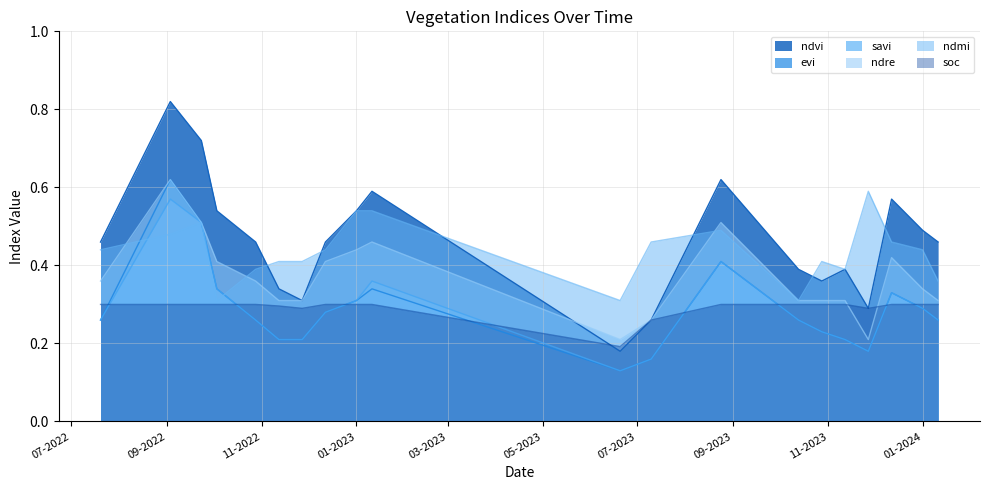

Is it true that ndre equals 0.6 at 01-2023?

False